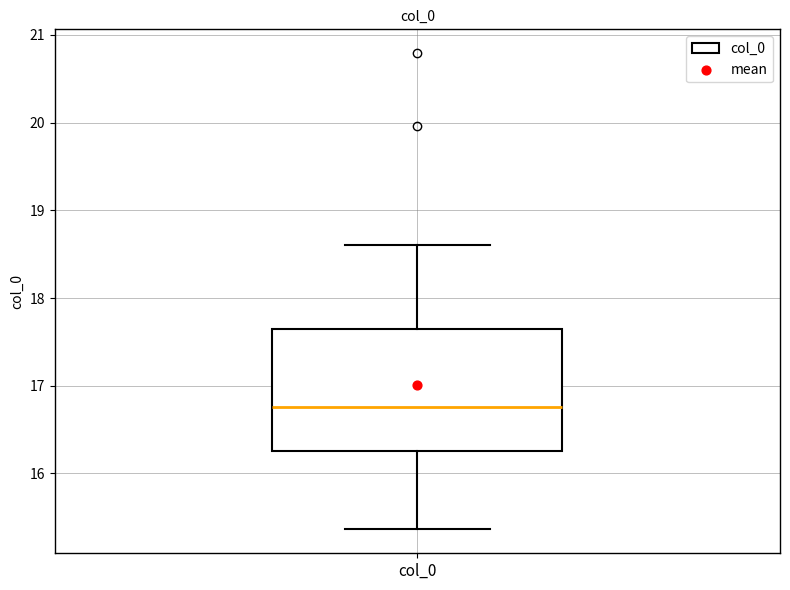

Read this box plot against the y-axis: the position of the median line, the range covered by the box, and the ends of both whiskers. The values are not printed on the chart, so give them approximately, as read against the axis.

median 16.8, box 16.3 to 17.6, whiskers 15.4 to 18.6